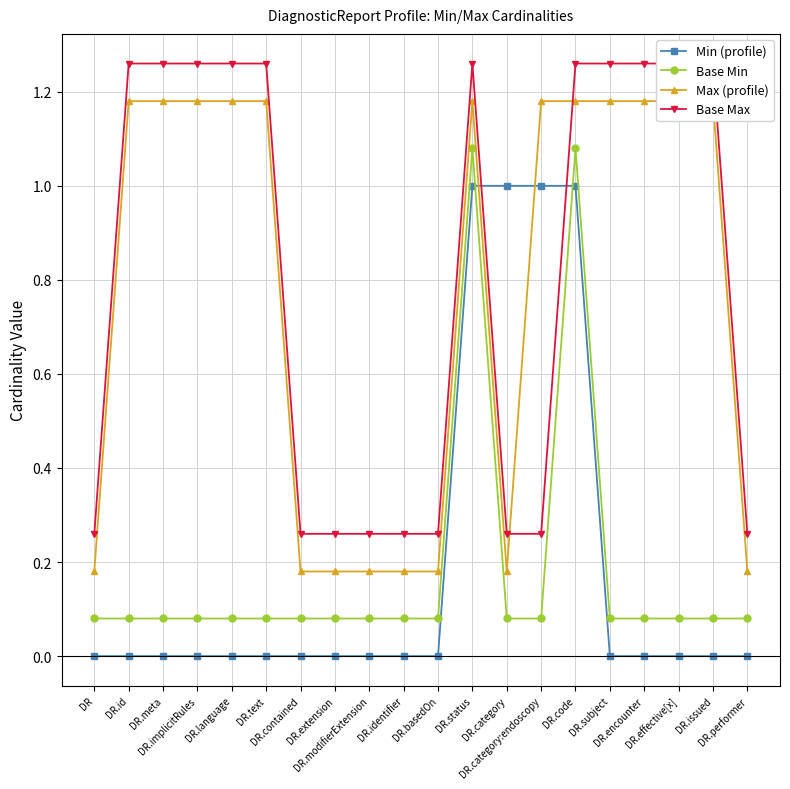

Between DR.status and DR.effective[x], which is larger?

DR.status